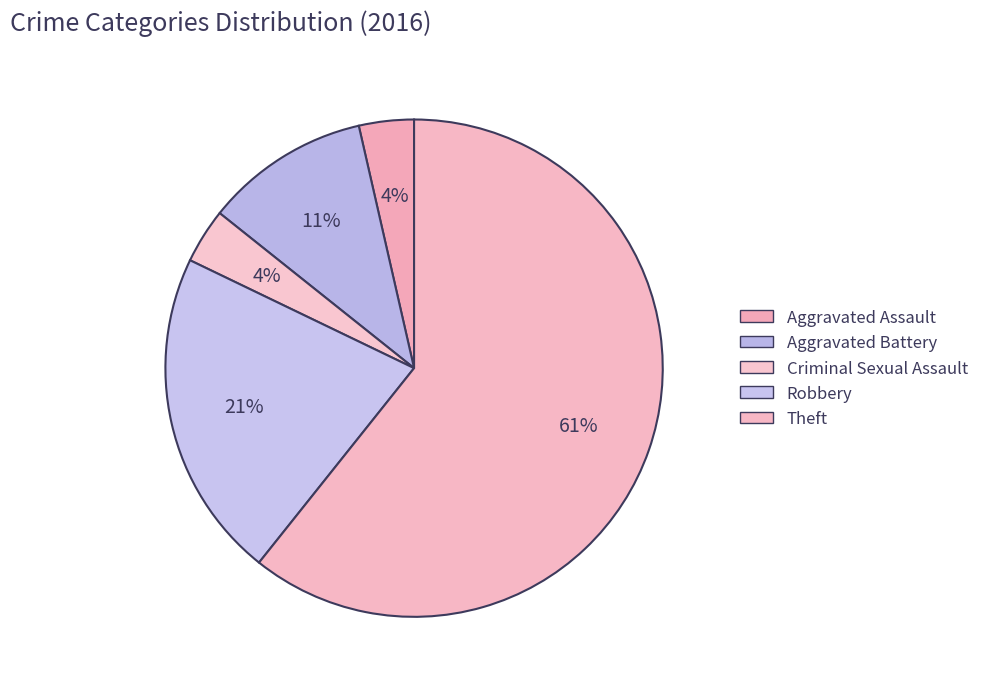

How many slices are in this pie chart?

5